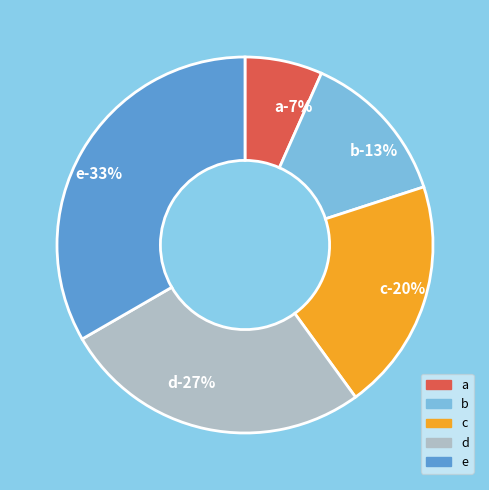

Combined, do b and a account for over 50%?

No